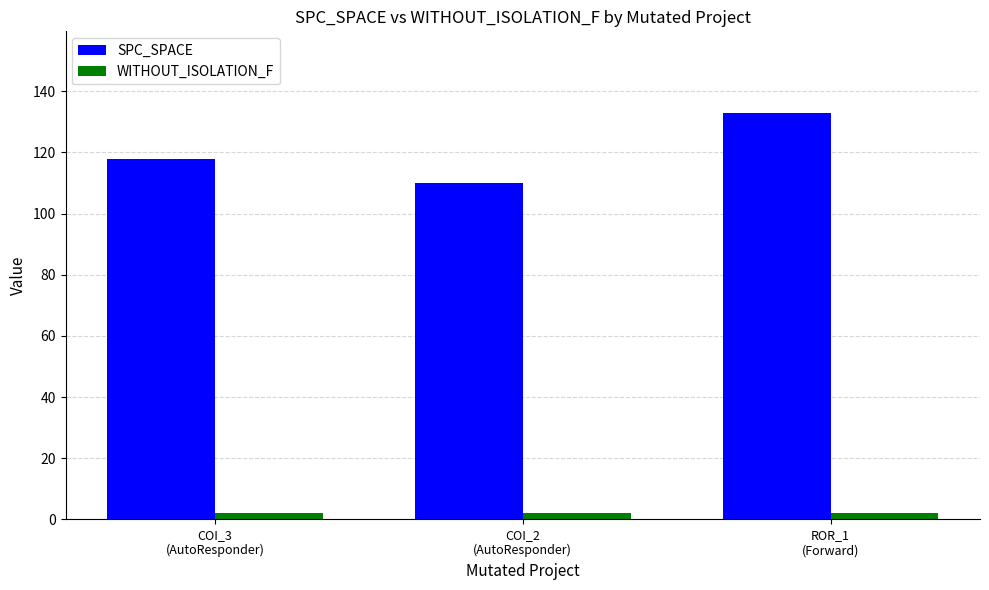

What is the difference between the highest and lowest values at COI_2
(AutoResponder)?

108